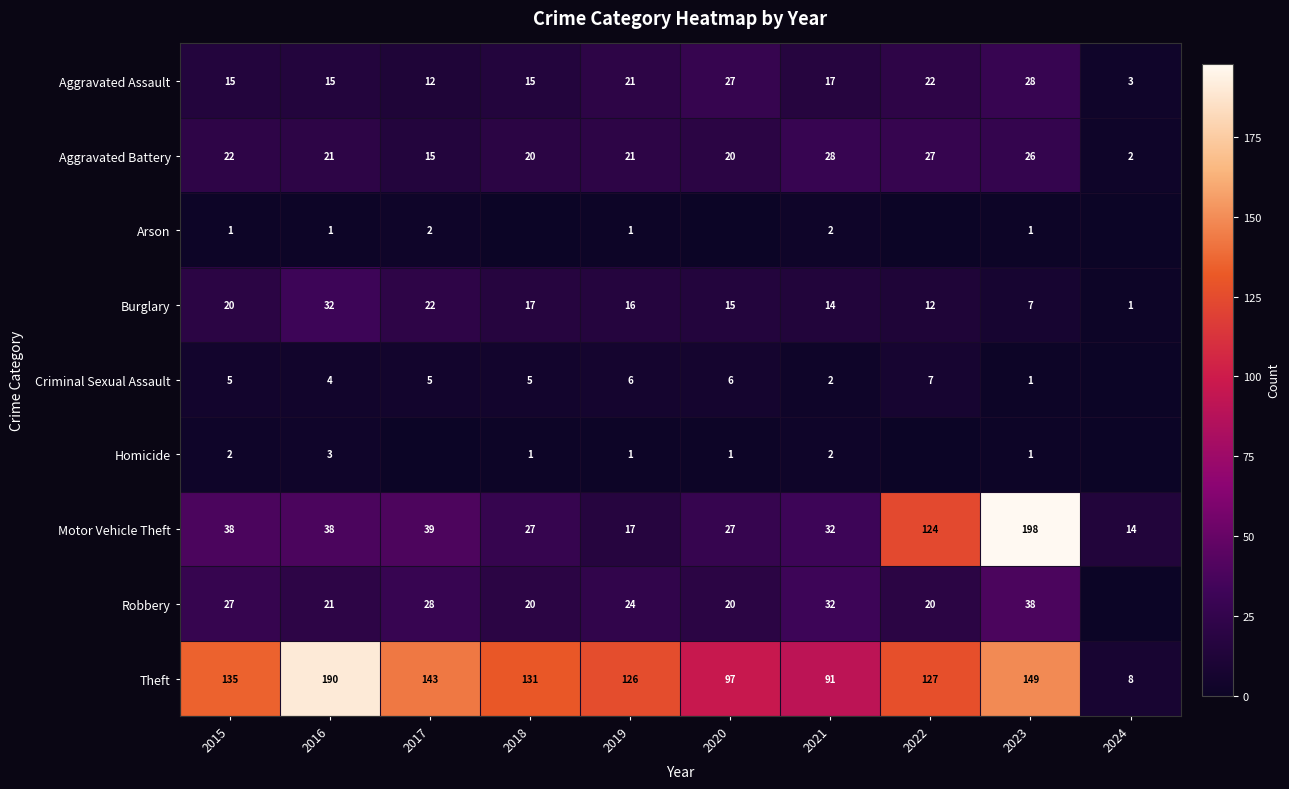

True or false: Criminal Sexual Assault has a value of 6 at 2016.

False